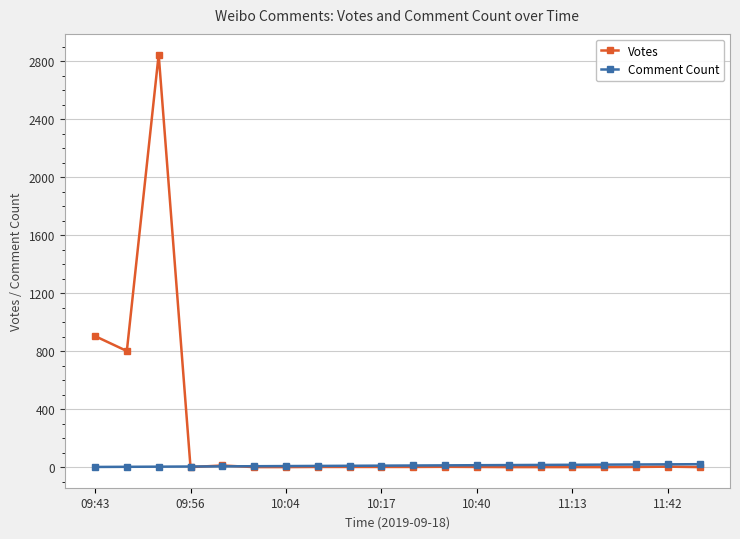

List the series in order of their overall mean, lowest first.

Comment Count, Votes